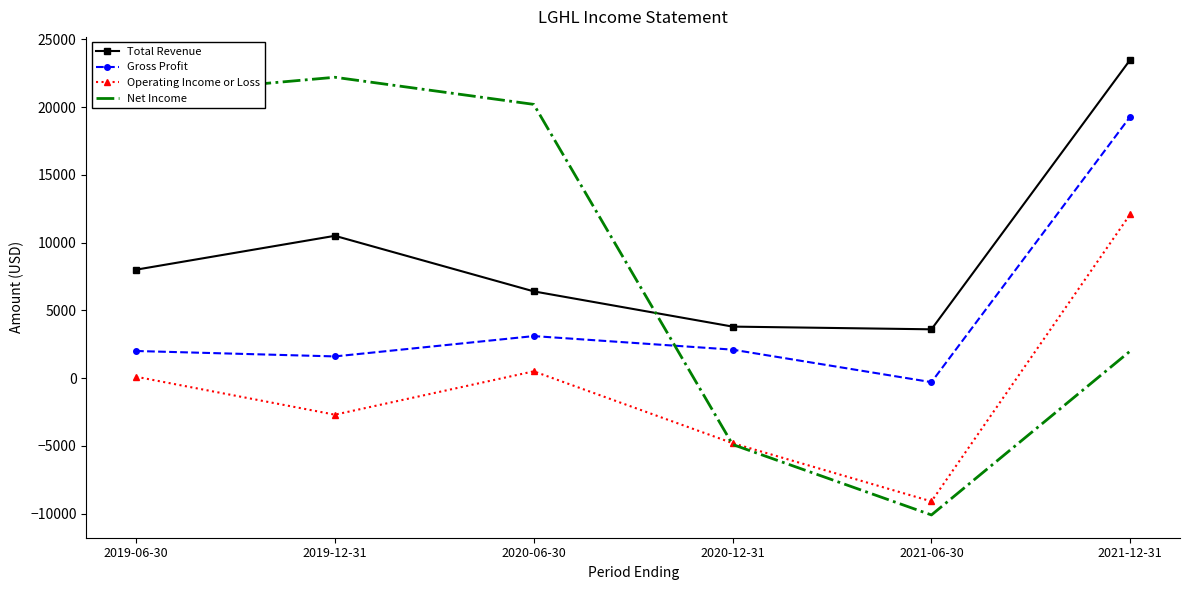

At which category does Operating Income or Loss reach its first local peak?

2020-06-30